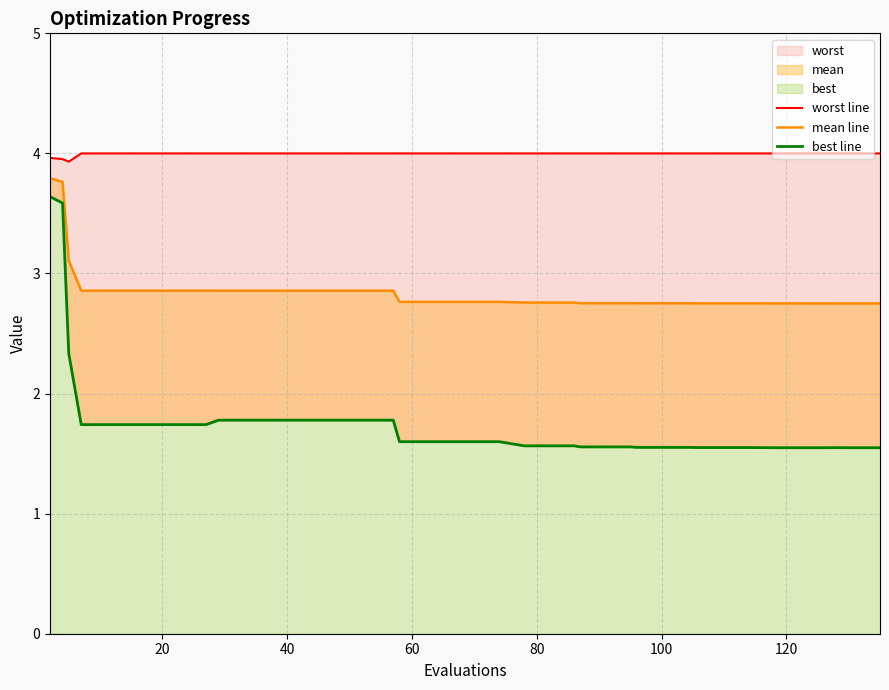

Does the chart have visible grid lines?

Yes